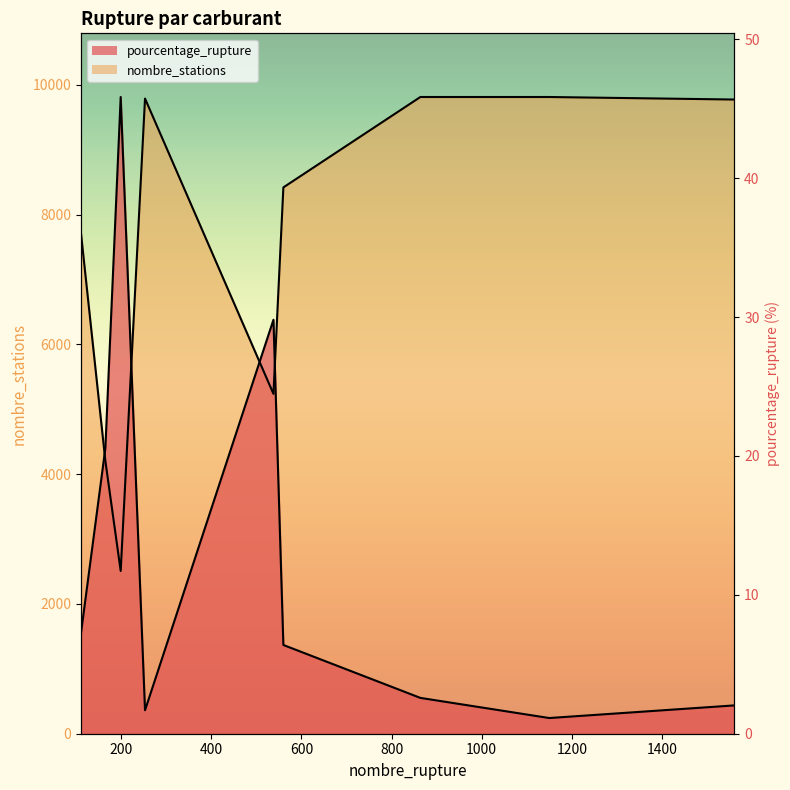

Is it true that nombre_stations equals 9811.0 at 864?

True